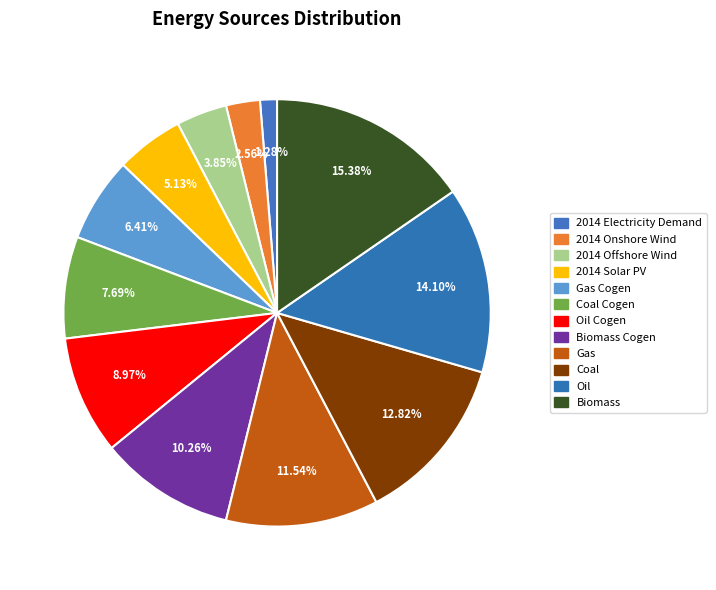

Between Biomass Cogen and 2014 Solar PV, which is larger?

Biomass Cogen